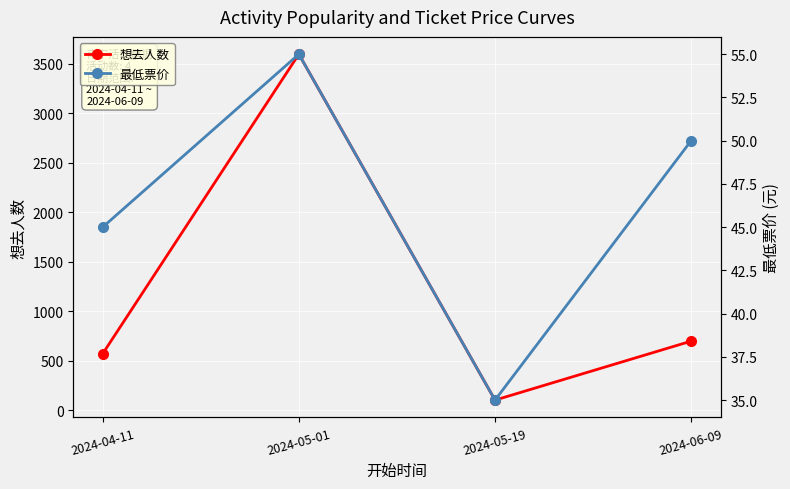

What position from the right is 2024-05-19?

2